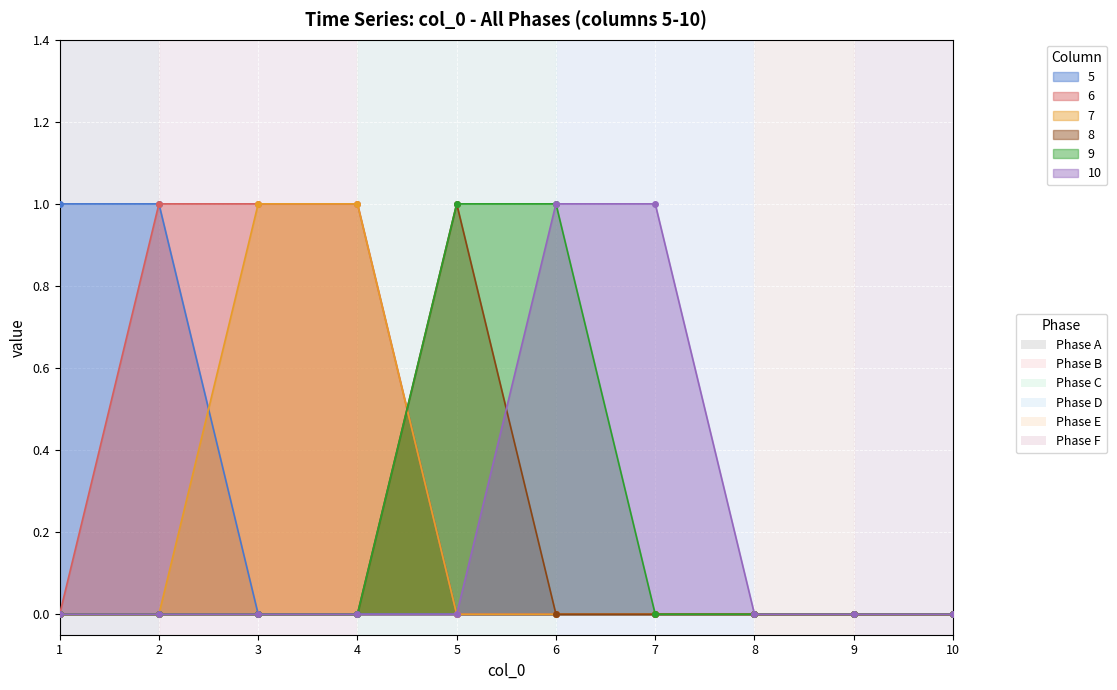

Where do 7 and 9 first cross each other?

4 and 5